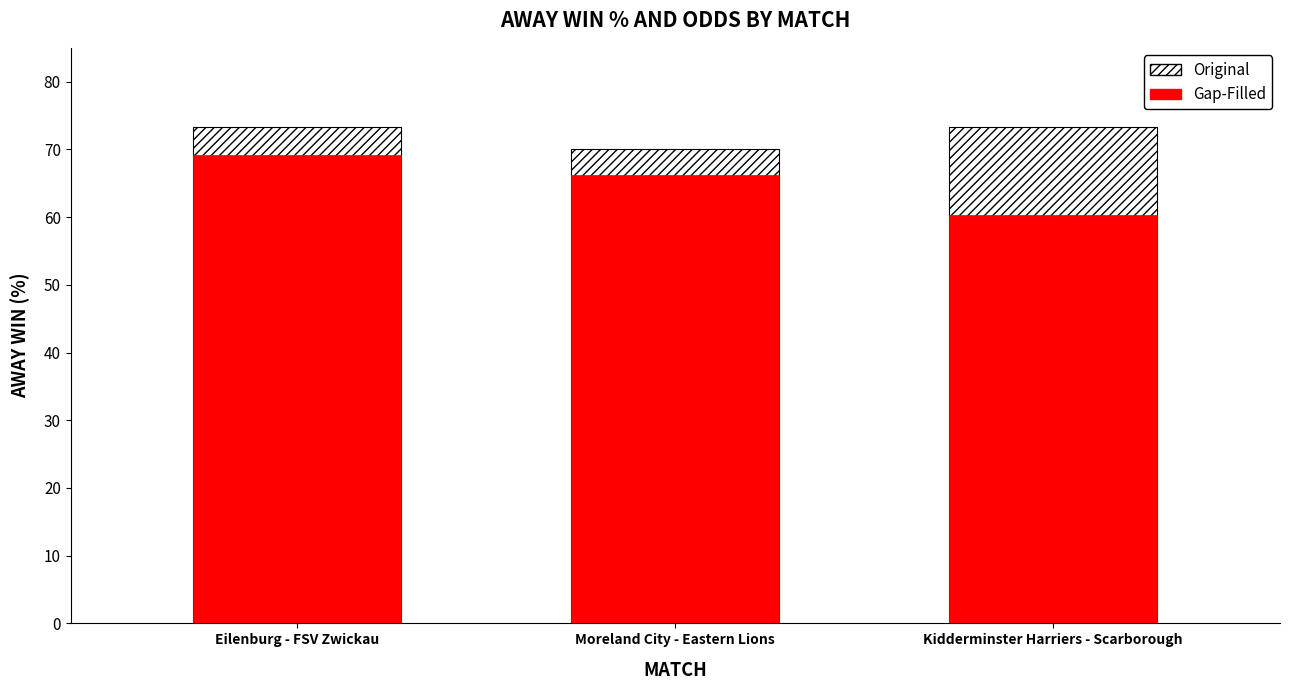

Which category has the lowest value in the Gap-Filled series?

Kidderminster Harriers - Scarborough